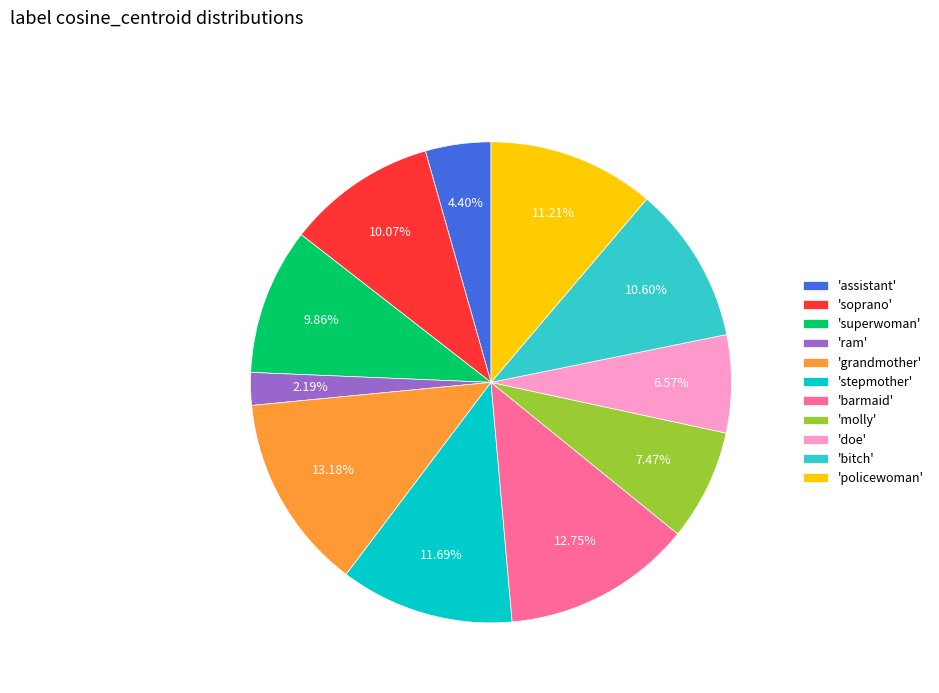

Is the sum of 'ram' and 'molly' greater than half?

No